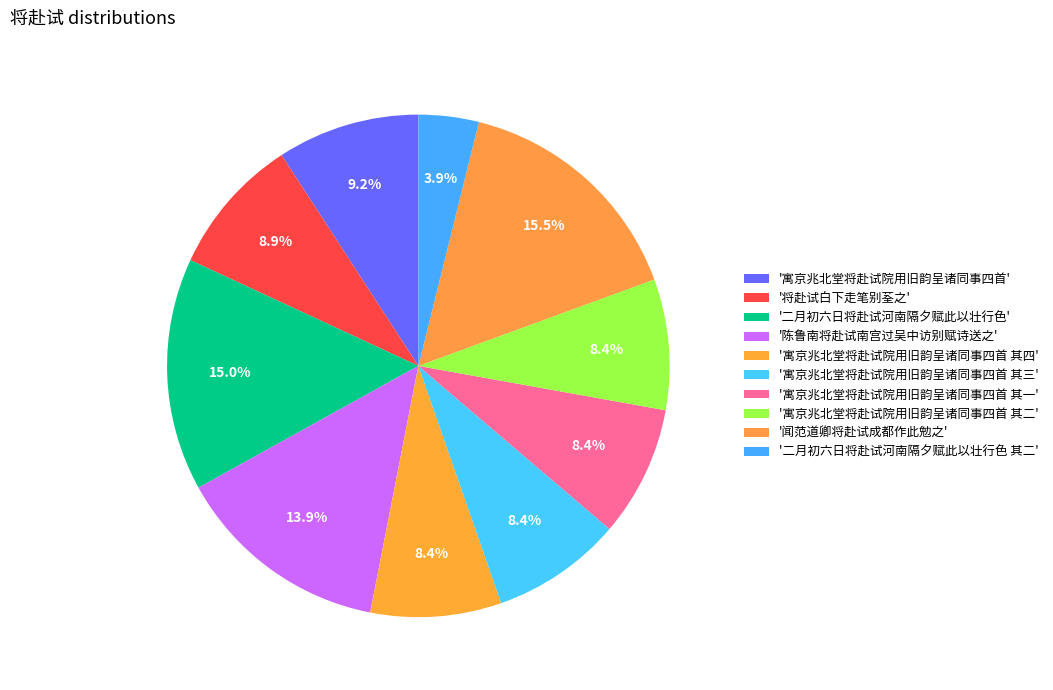

How many slices are in this pie chart?

10